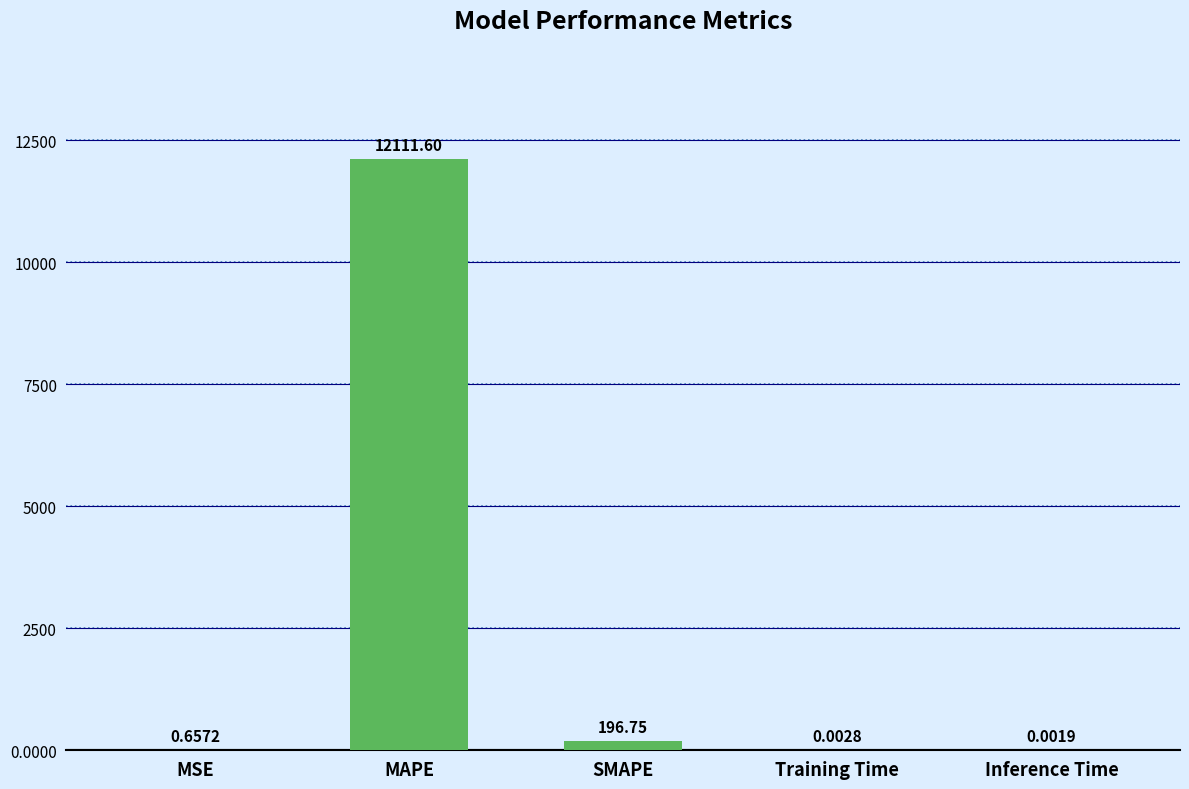

Where is the data nearest to the value 6055?

SMAPE